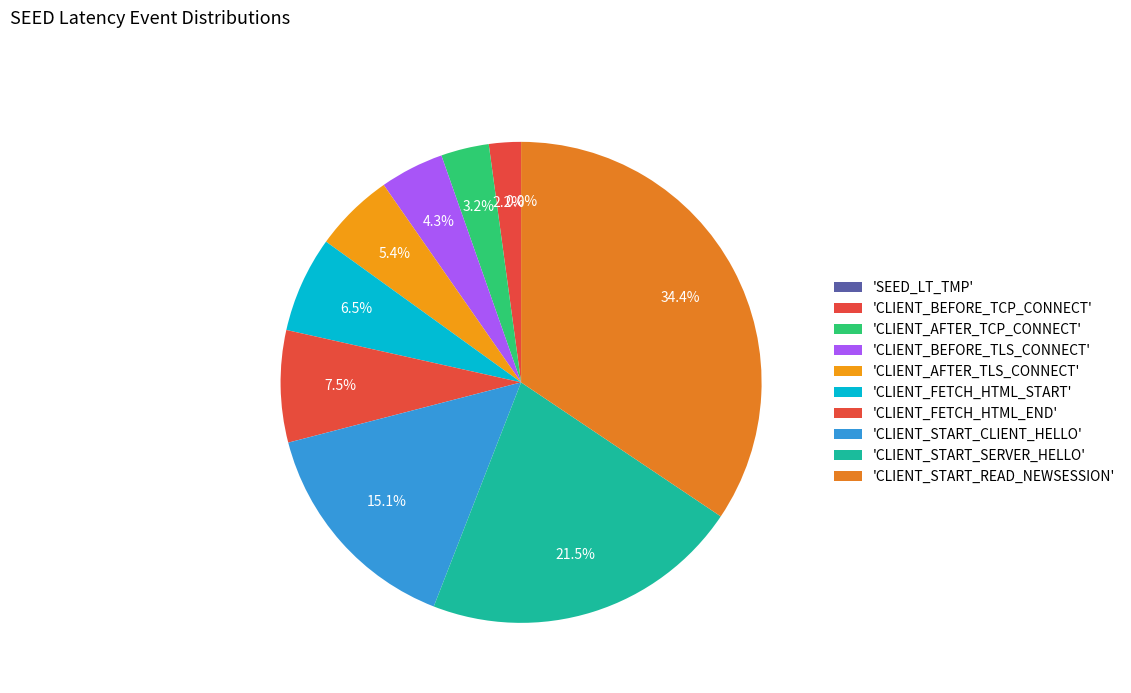

Which category has the smallest portion of the pie?

SEED_LT_TMP